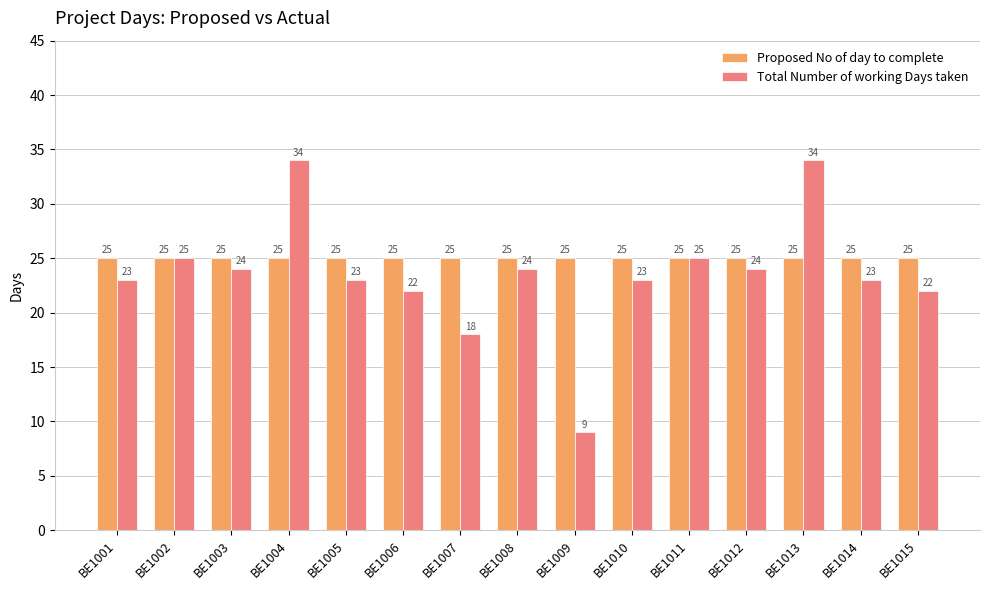

List the series in order of their overall mean, lowest first.

Total Number of working Days taken, Proposed No of day to complete